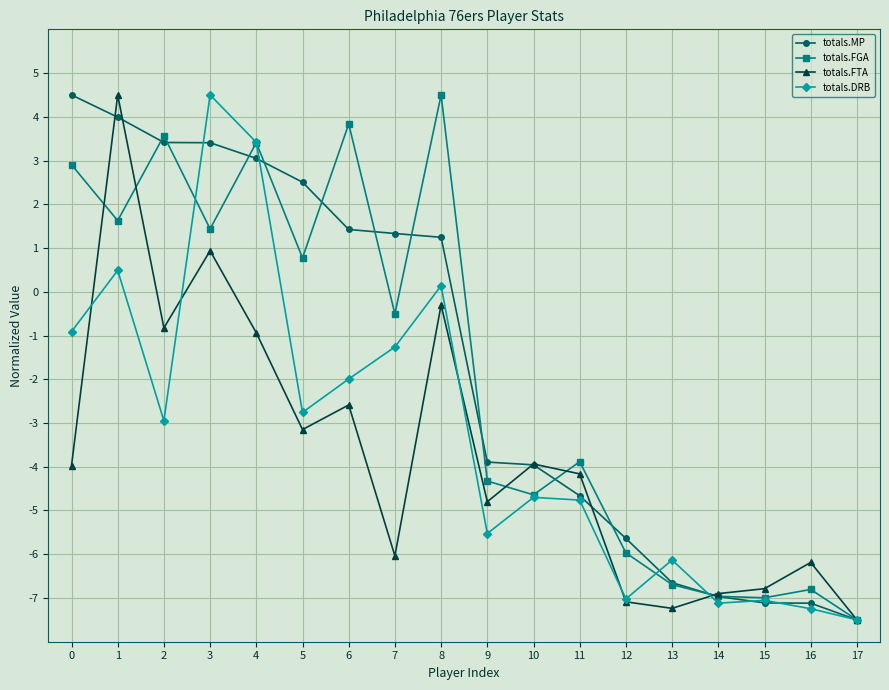

Between 0 and 15, which series saw the biggest shift?

totals.MP